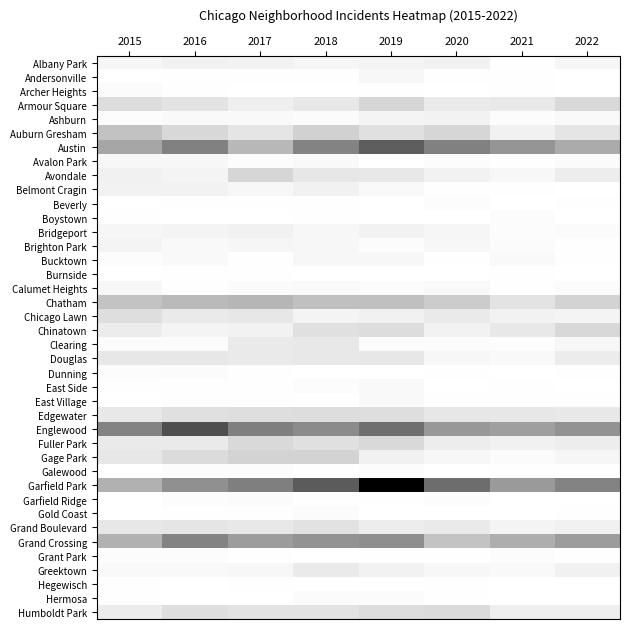

Which label corresponds to the smallest value in the chart?

2015